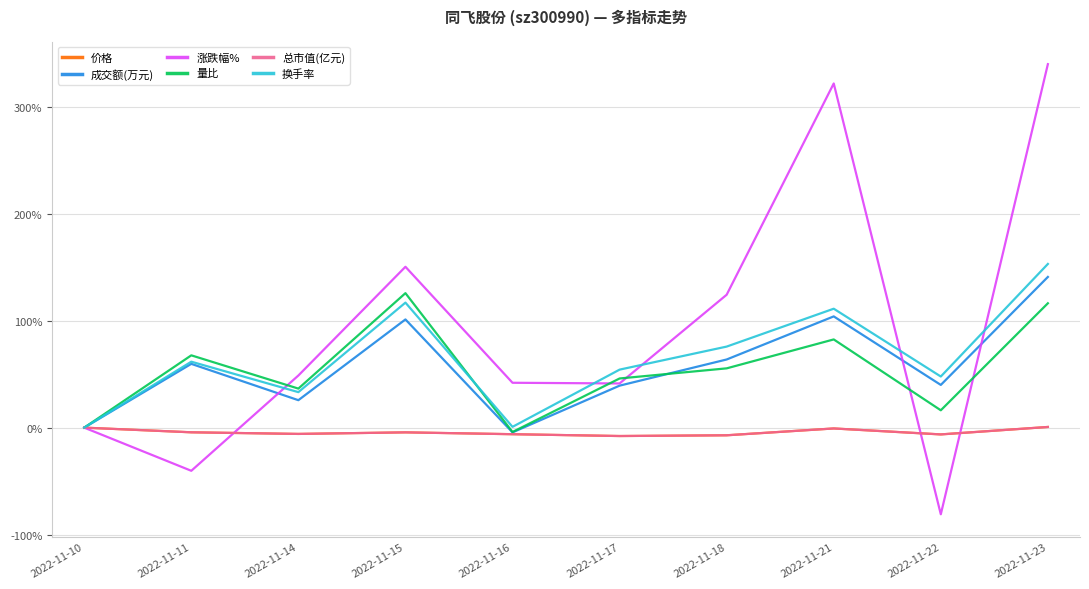

Does the chart display data point markers on the line(s)?

No